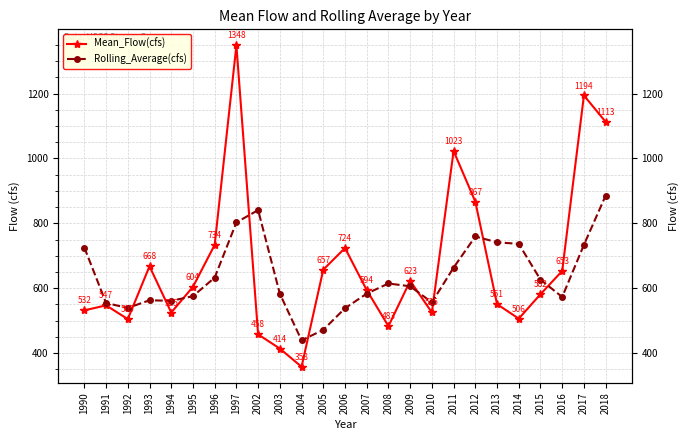

How many values in the Rolling_Average(cfs) series exceed 606?

12